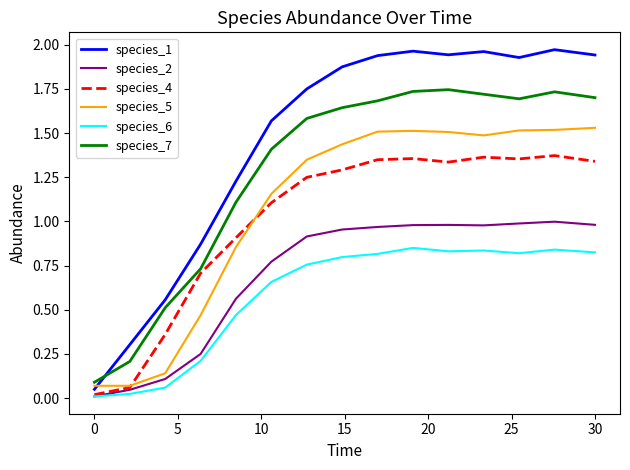

True or false: species_6 and species_5 cross at least once.

False